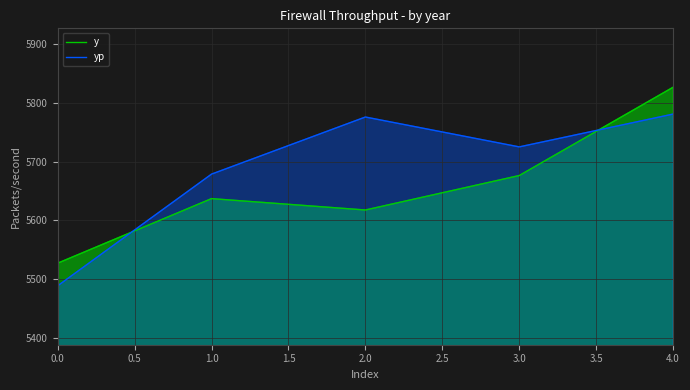

How many values in the y series are below 5637?

2